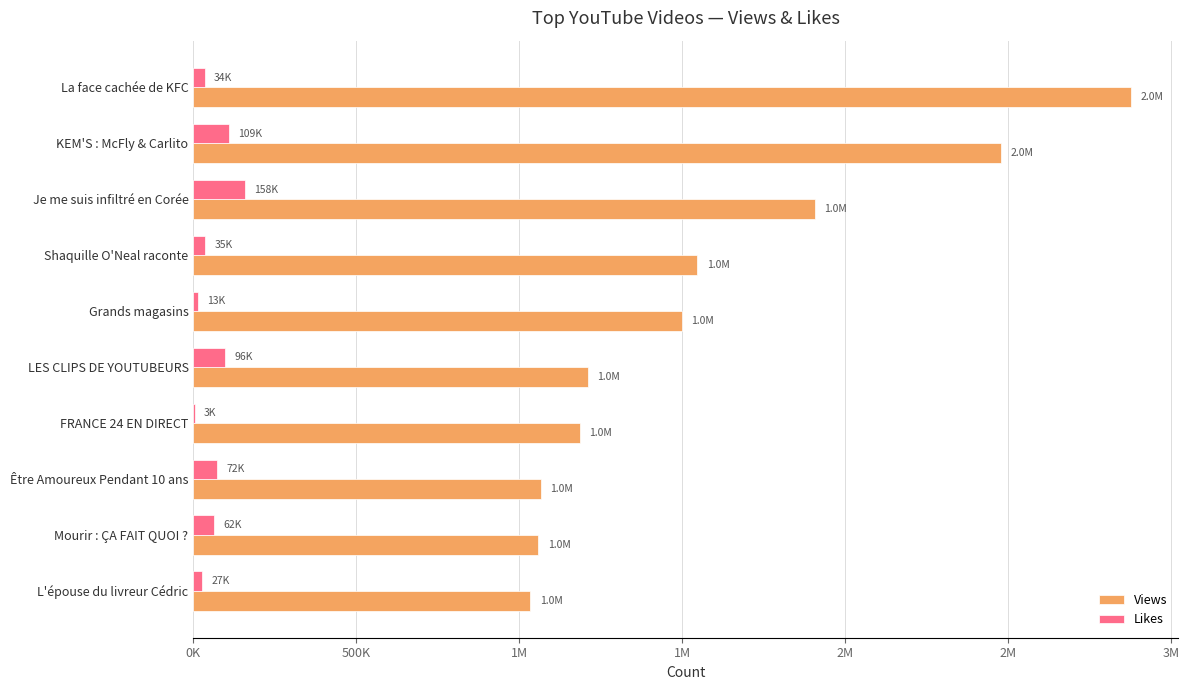

What are all the series names shown in the legend?

Views, Likes